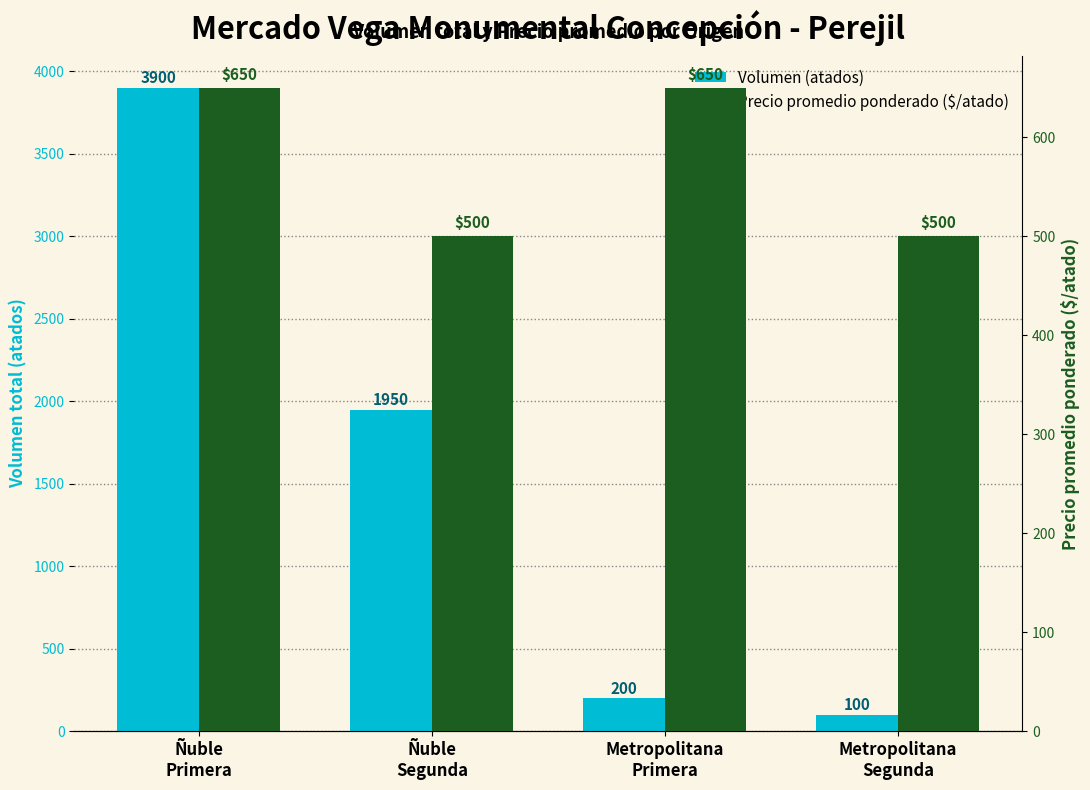

How many Precio promedio ponderado ($/atado) values are between 500 and 650?

4